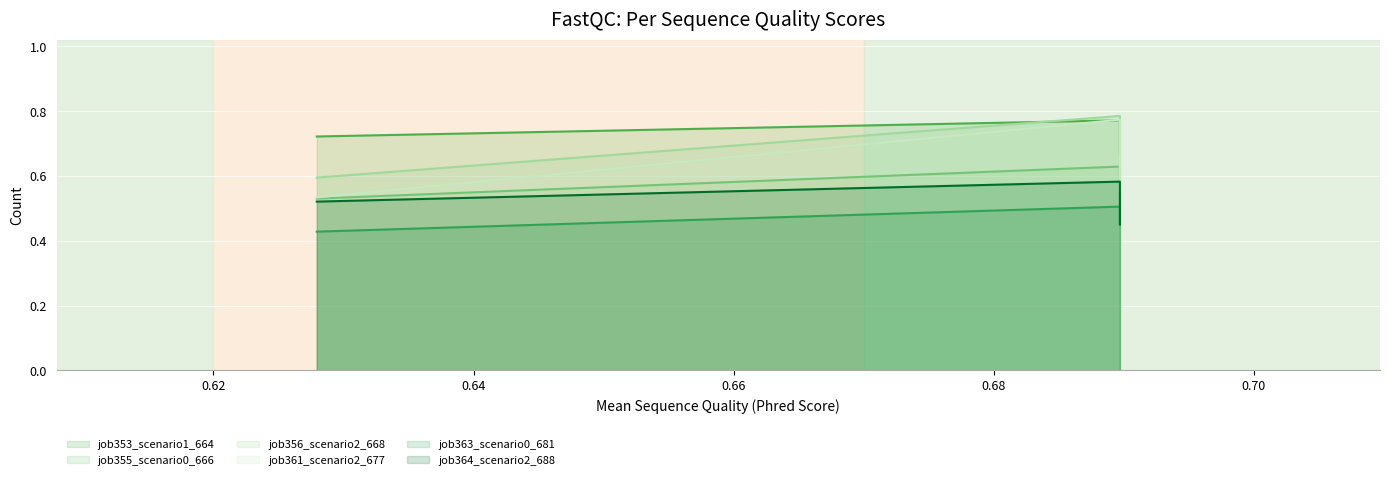

True or false: job361_scenario2_677 has a value of 1.3 at B14.

False